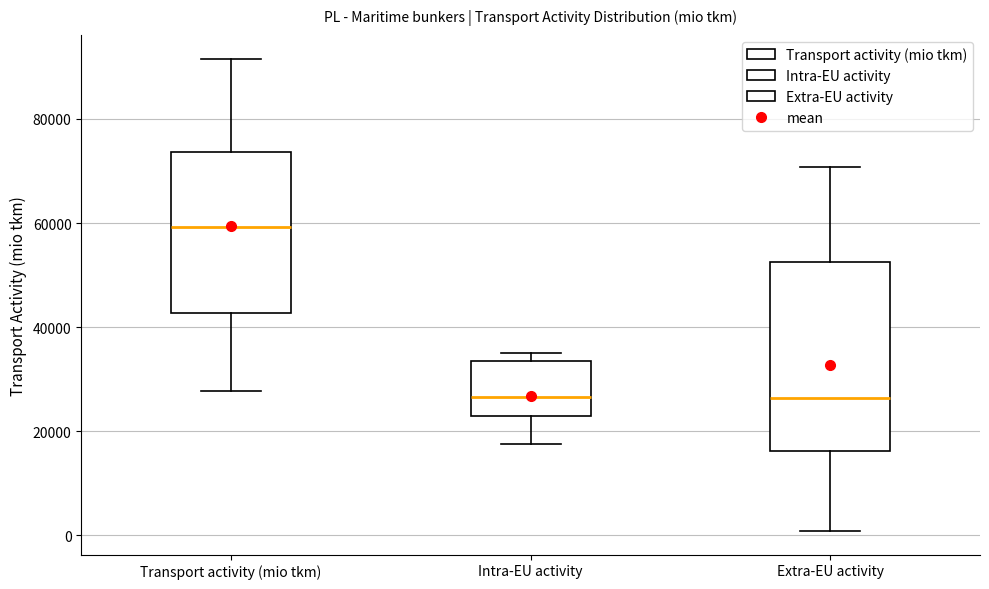

Reading left to right, read every box against the y-axis: the position of its median line, the range the box covers, and the ends of its whiskers. The values are not printed on the chart, so give them approximately, as read against the axis.

Transport activity (mio tkm): median 60000, box 42000 to 74000, whiskers 28000 to 92000
Intra-EU activity: median 26000, box 22000 to 34000, whiskers 18000 to 34000 (just above the box's upper edge)
Extra-EU activity: median 26000, box 16000 to 52000, whiskers 0 to 70000